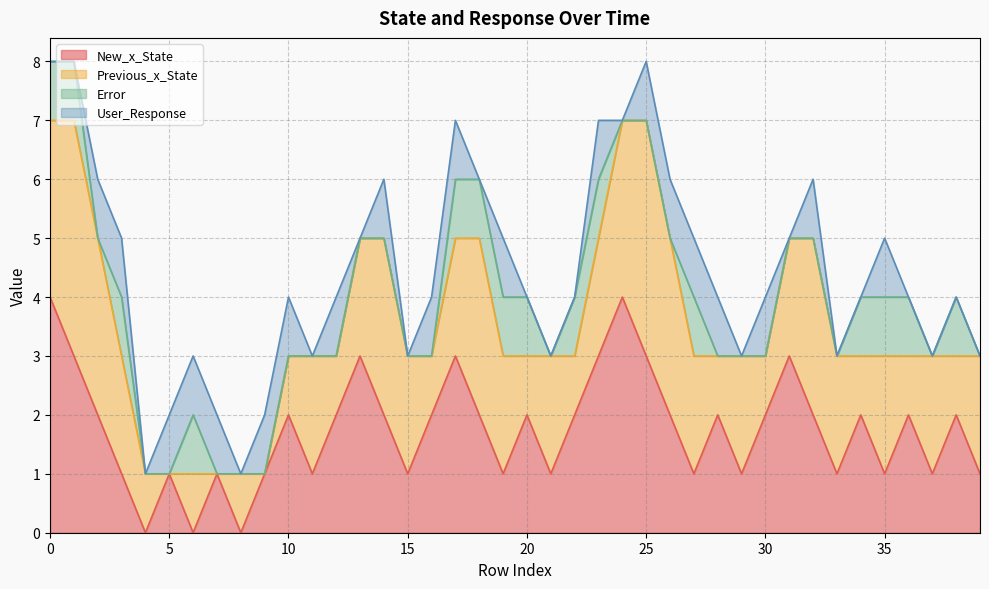

What is the difference between the second highest and second lowest values in the Previous_x_State series?

4